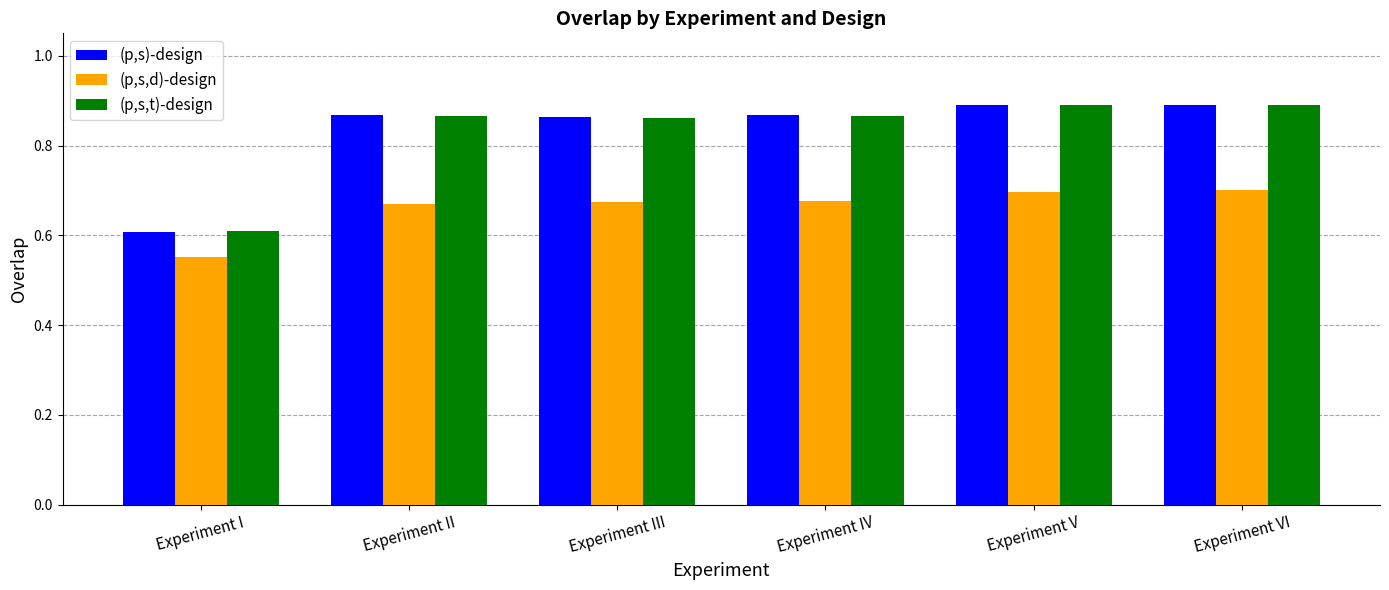

What is the spread (max minus min) of values at Experiment III?

0.2